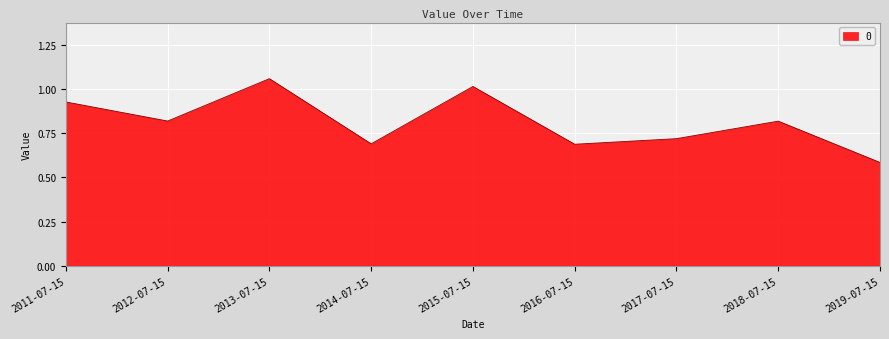

Which category has the highest value across all series?

2013-07-15